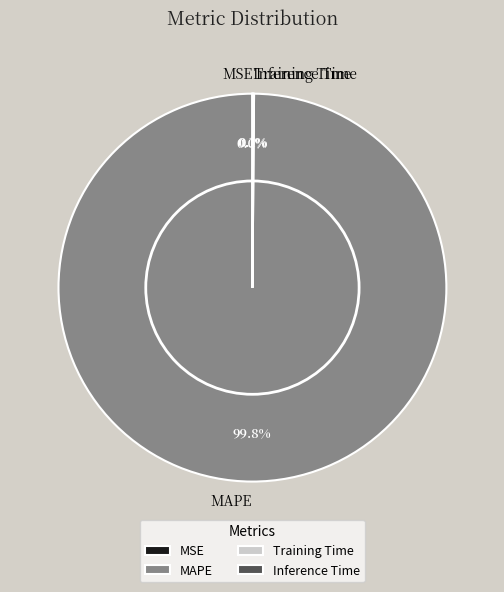

To the nearest percent, what is the difference between the largest and smallest slice percentages?

100%